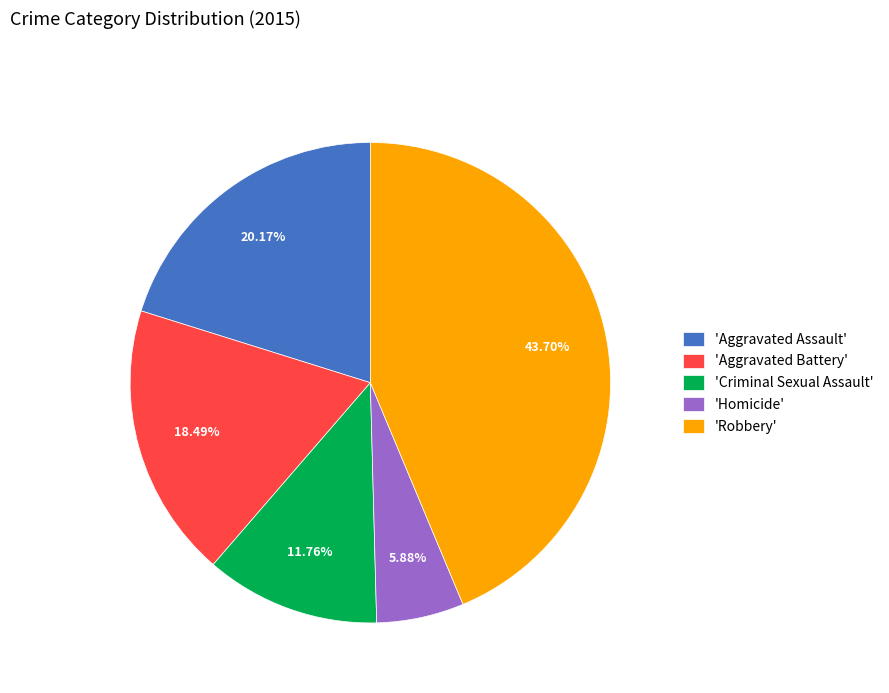

Is 'Aggravated Battery' the majority of the pie?

No